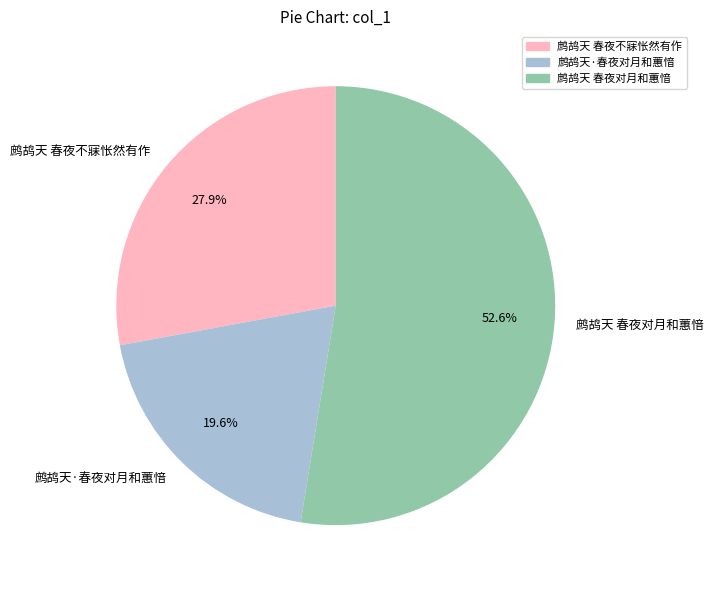

Rank the categories by value from lowest to highest.

鹧鸪天·春夜对月和蕙愔, 鹧鸪天 春夜不寐怅然有作, 鹧鸪天 春夜对月和蕙愔